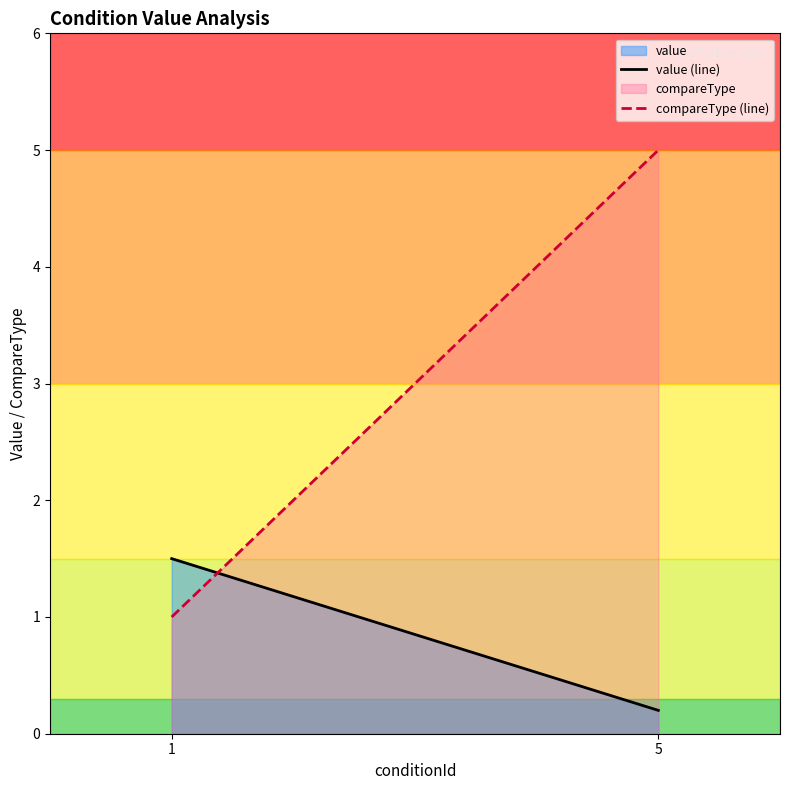

Rank the categories by value (line) value from highest to lowest.

1, 5